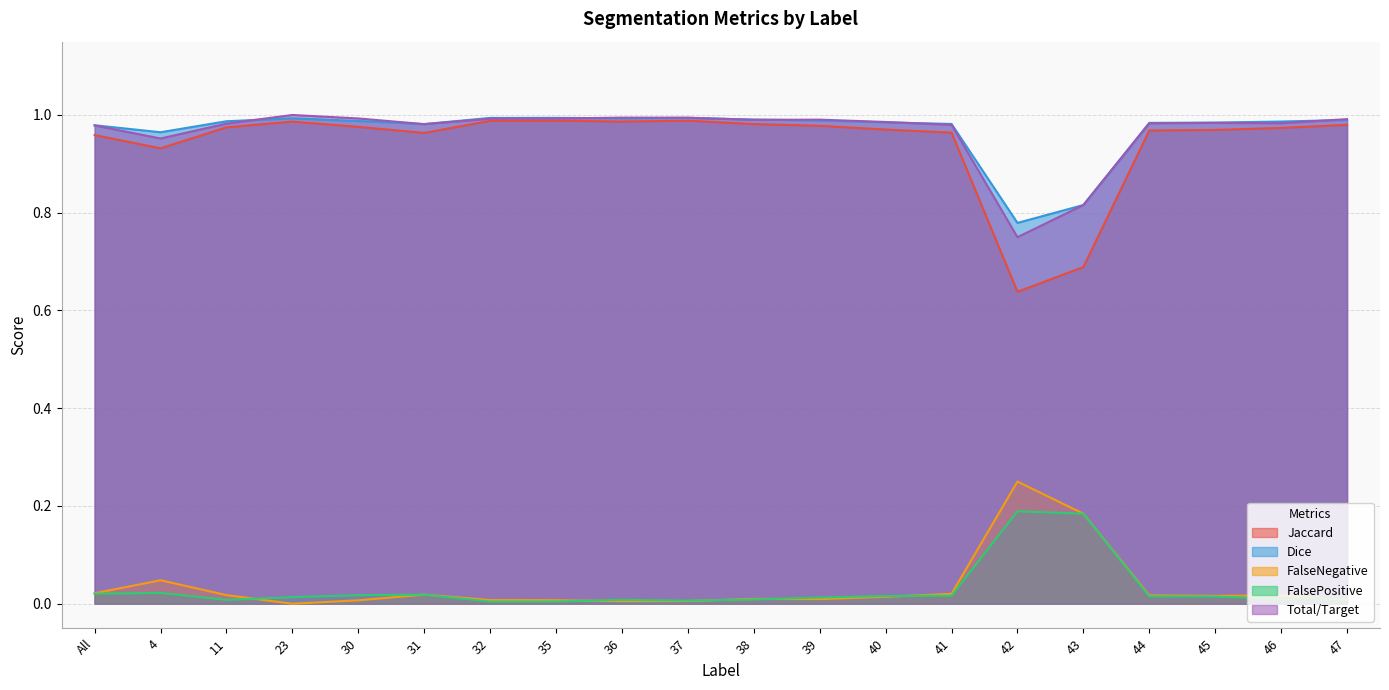

The Jaccard series shows 1.0 at 39. True or false?

True